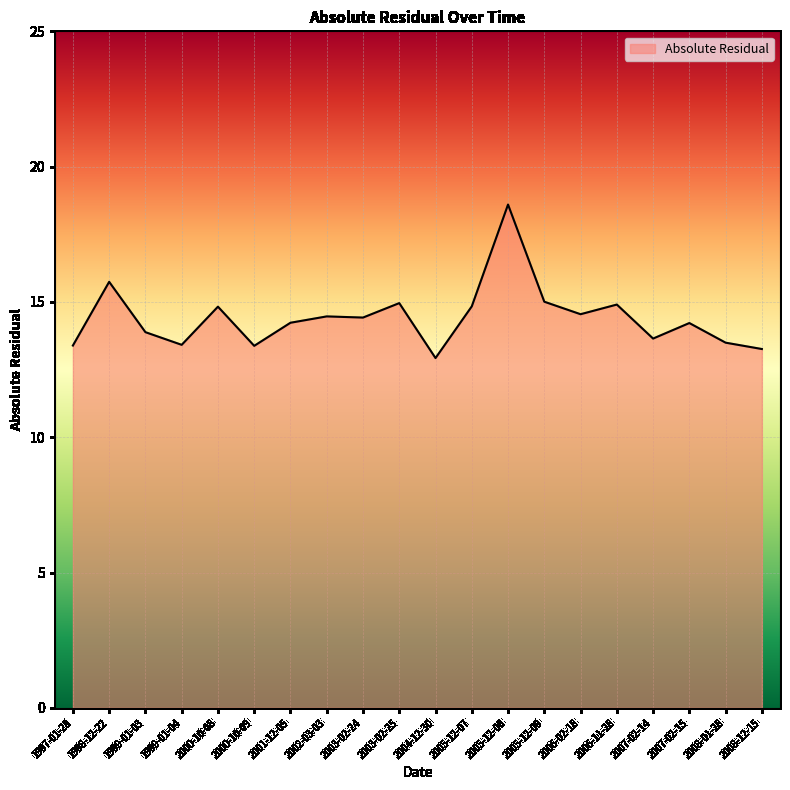

True or false: there are more than 1 points higher than both neighbors.

True